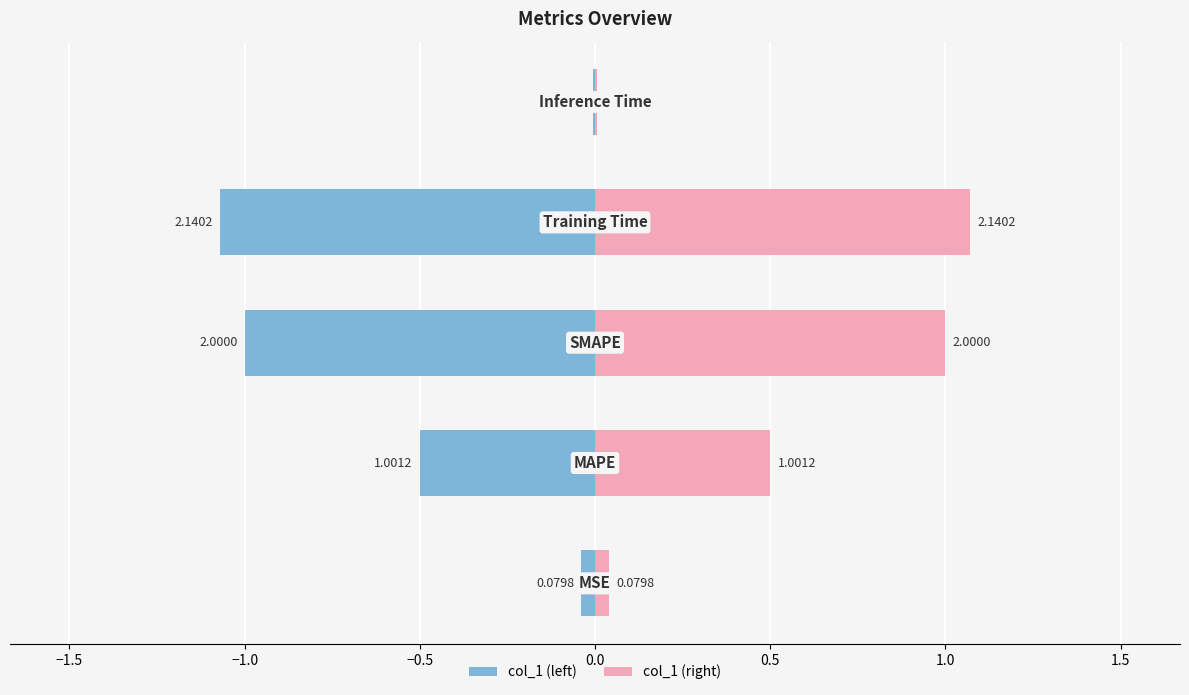

Which series has the largest range (max minus min)?

col_1 (left)